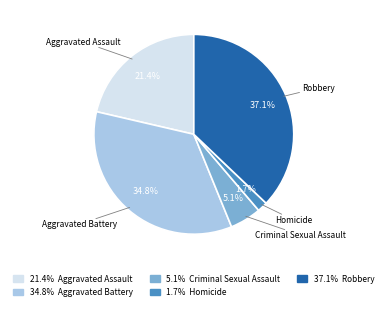

Is there a majority slice in this chart?

No